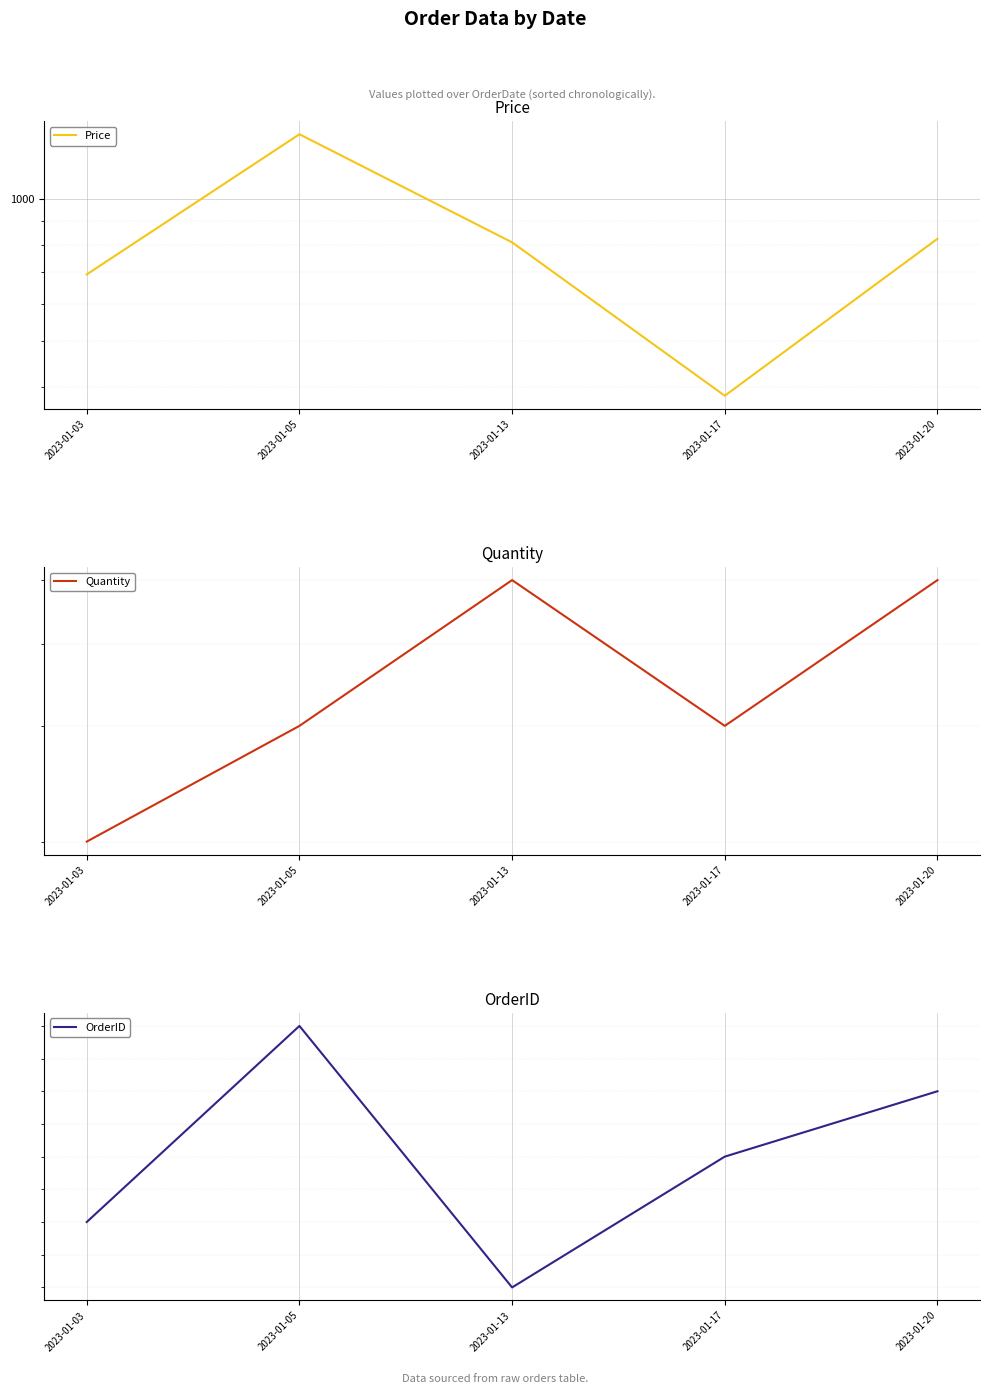

What are all the series names shown in the legend?

Price, Quantity, OrderID